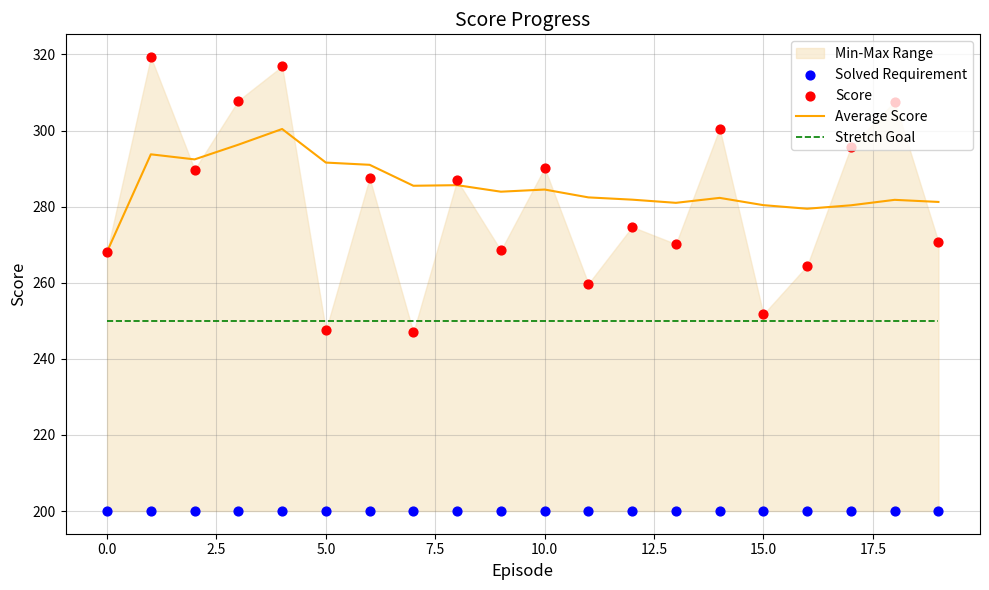

Which series contains the lowest Y value?

Solved Requirement